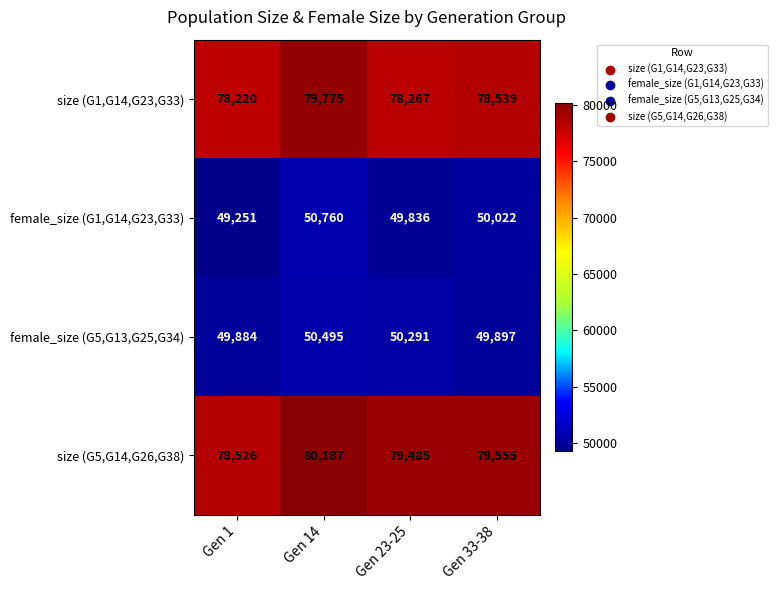

Reading left to right, what are all the values shown in this chart?

size (G1,G14,G23,G33): Gen 1=78220	Gen 14=79775	Gen 23-25=78267	Gen 33-38=78539
female_size (G1,G14,G23,G33): Gen 1=49251	Gen 14=50760	Gen 23-25=49836	Gen 33-38=50022
female_size (G5,G13,G25,G34): Gen 1=49884	Gen 14=50495	Gen 23-25=50291	Gen 33-38=49897
size (G5,G14,G26,G38): Gen 1=78526	Gen 14=80187	Gen 23-25=79485	Gen 33-38=79555